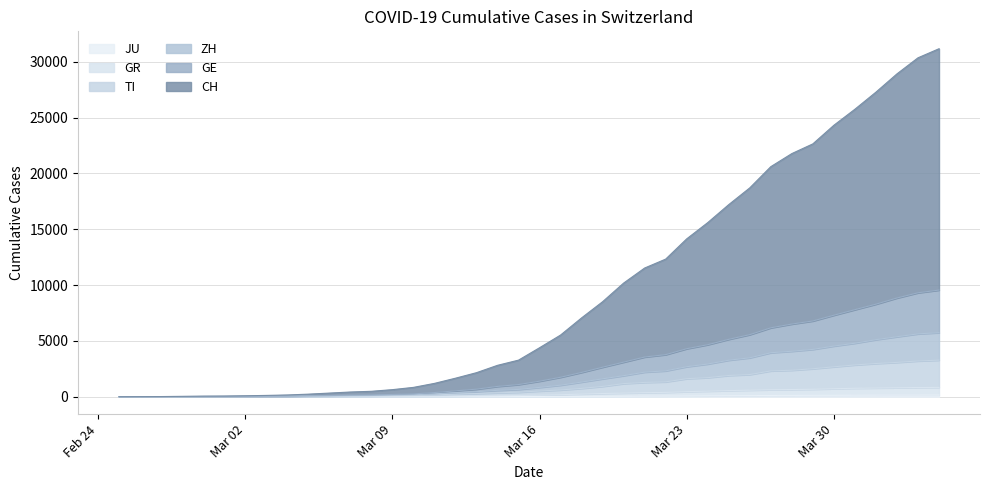

Does the chart have visible grid lines?

Yes